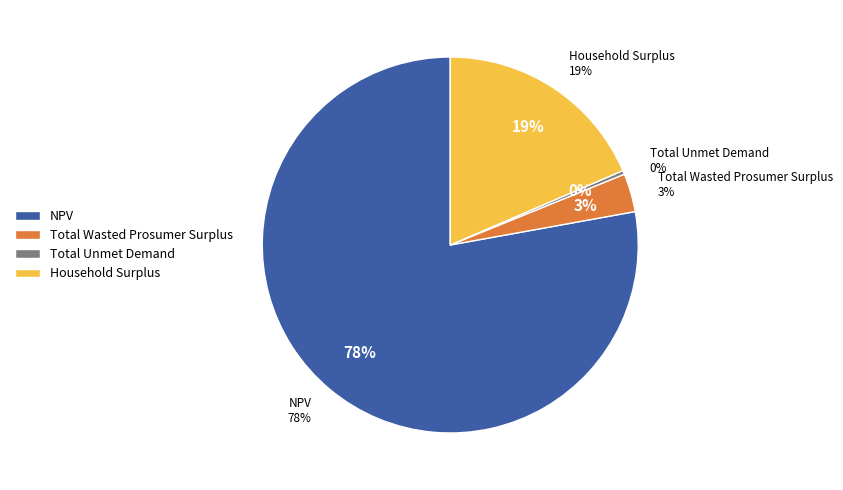

What is the ratio of the value at Total Wasted Prosumer Surplus to the value at Household Surplus?

0.2